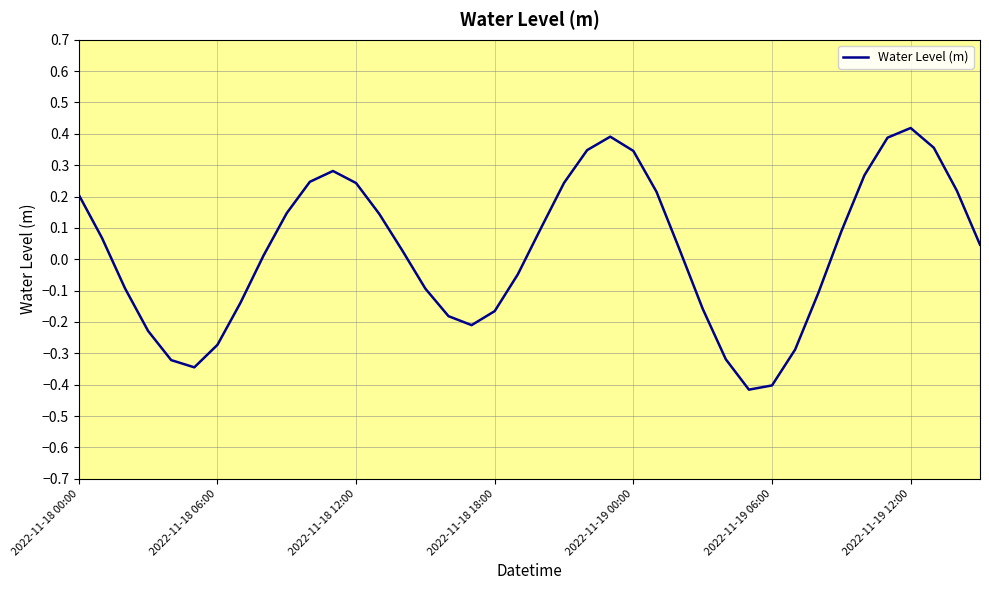

Rank the categories by value from lowest to highest.

29, 30, 2022-11-19 06:00, 2022-11-19 00:00, 28, 31, 2022-11-19 12:00, 2022-11-18 18:00, 17, 16, 18, 27, 7, 32, 15, 2022-11-18 12:00, 19, 8, 14, 26, 39, 2022-11-18 06:00, 33, 20, 13, 9, 2022-11-18 00:00, 25, 38, 12, 21, 10, 34, 11, 24, 22, 37, 35, 23, 36